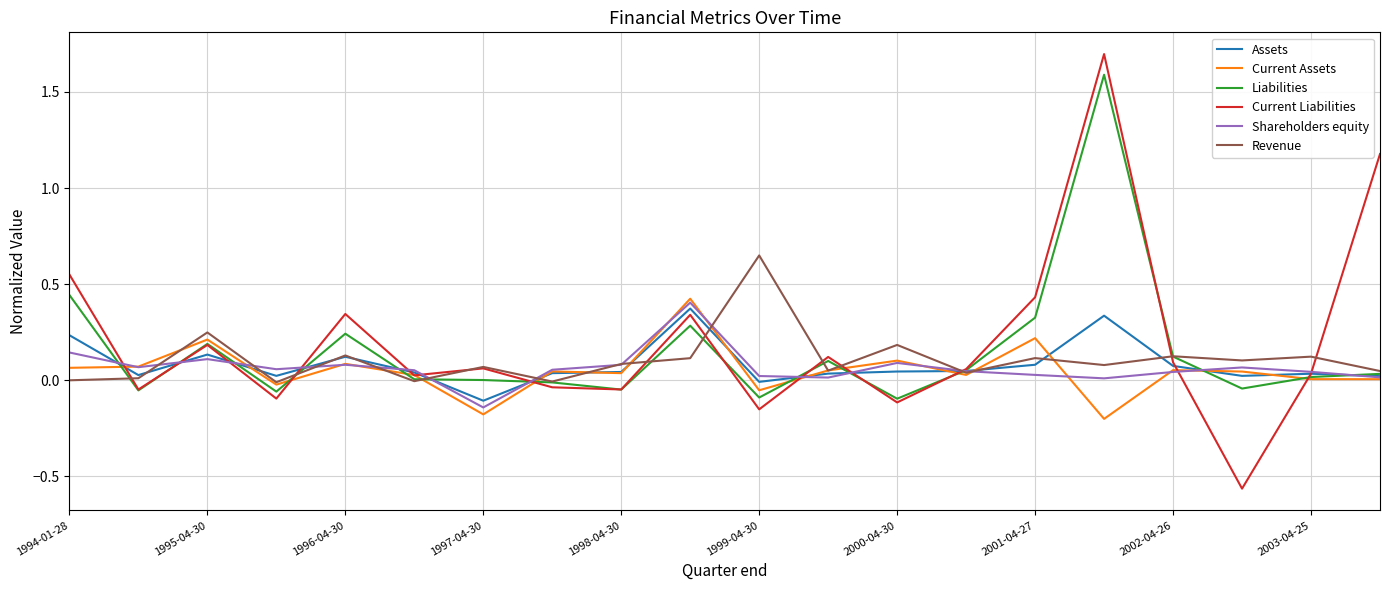

Which series has the widest spread of values?

Current Liabilities